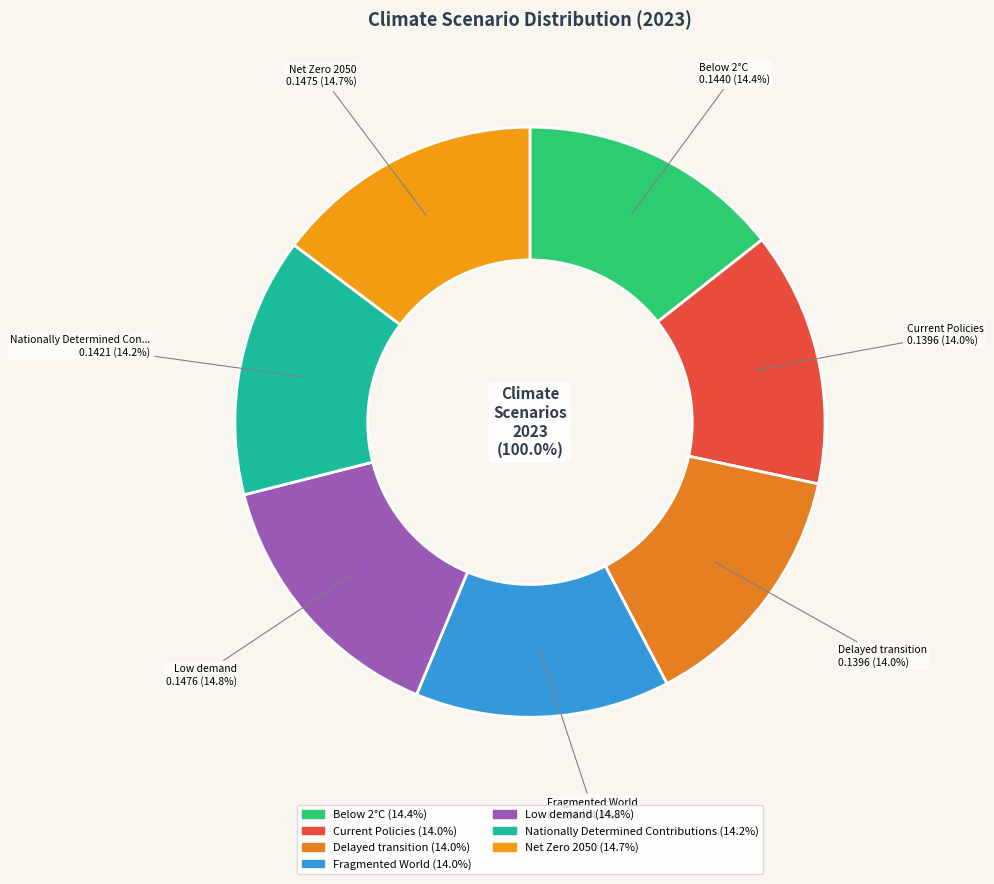

Is it true that Fragmented World is 14% of the pie?

True